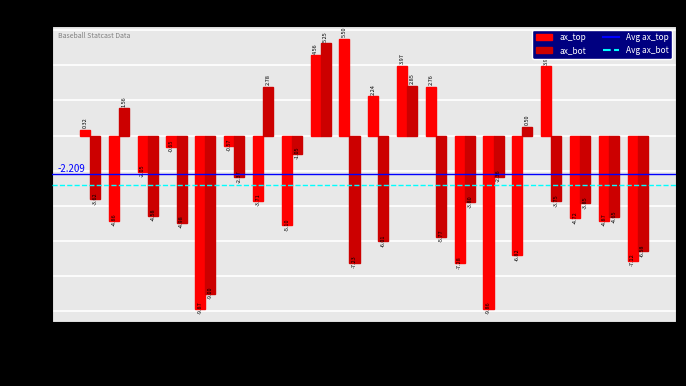

The ax_top series shows -1.1 at 777609. True or false?

False